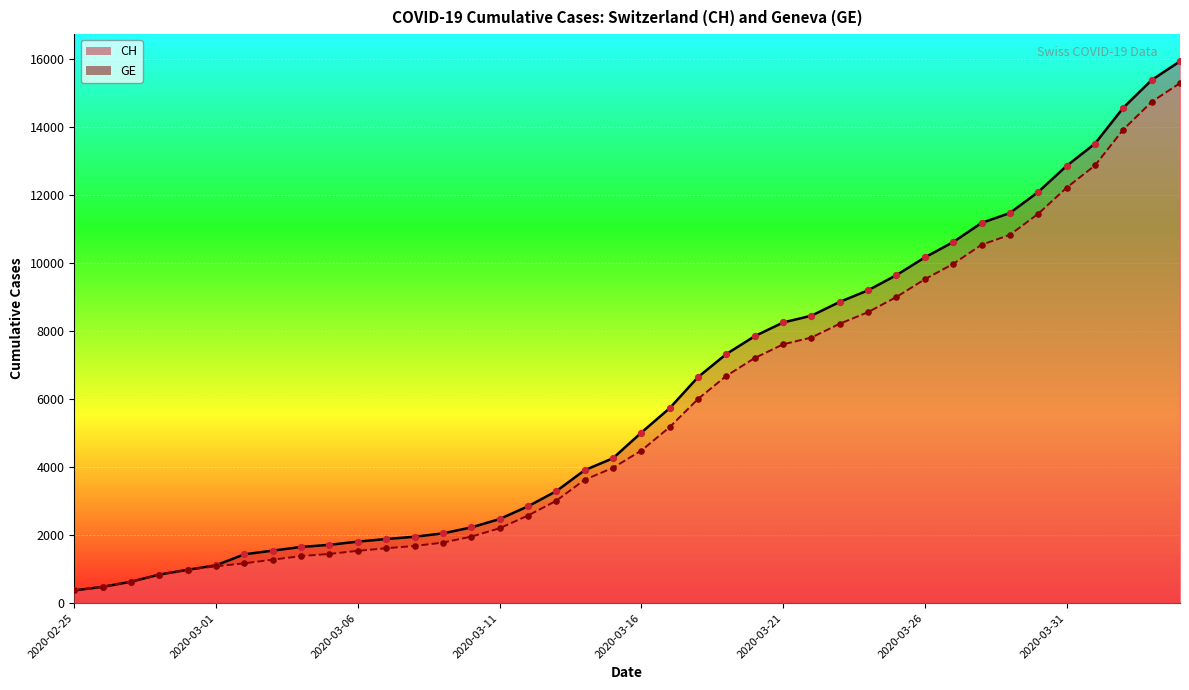

Is the value of CH at 2020-03-23 greater than the value of GE at 2020-03-29?

No